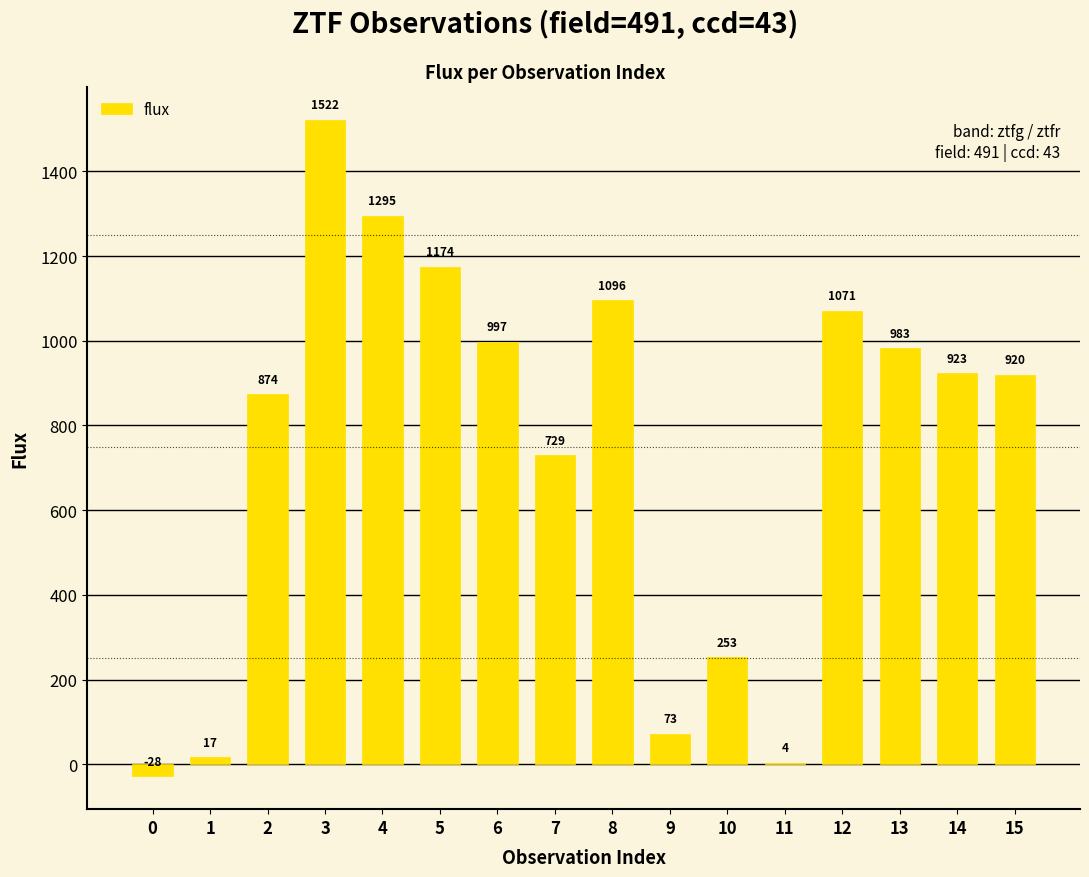

What is the sum of the values at 10 and 12?

1324.0